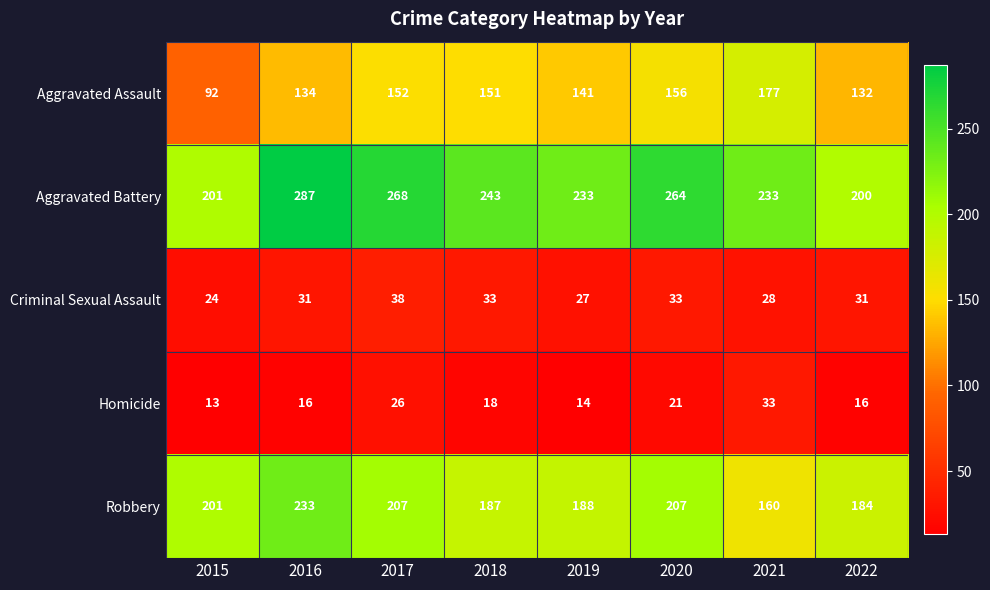

Which category has the highest value across all series?

2016